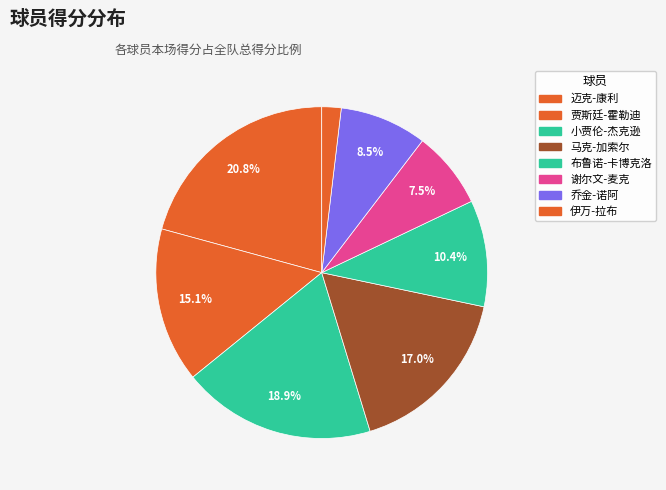

How many slices are in this pie chart?

8